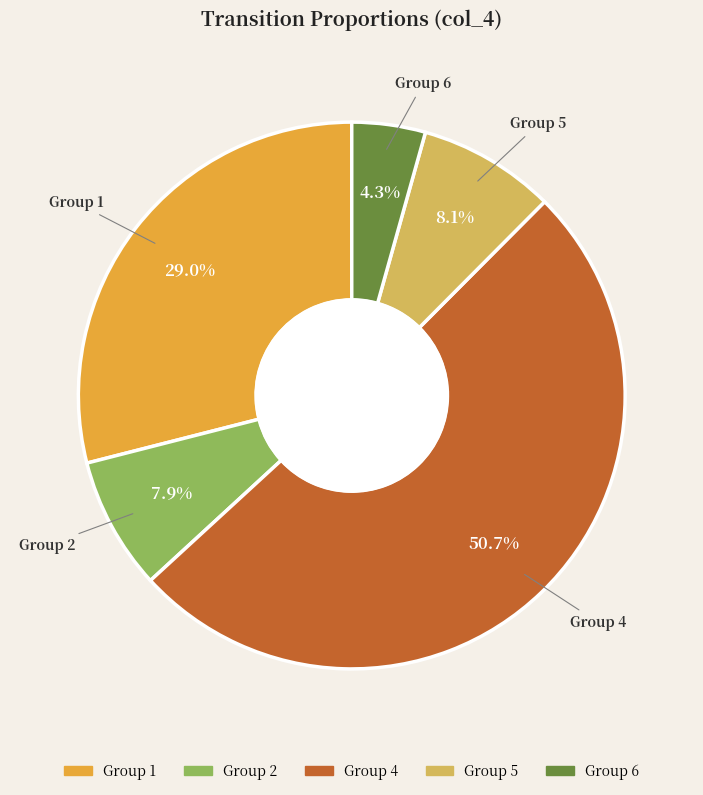

Is there a majority slice in this chart?

Yes